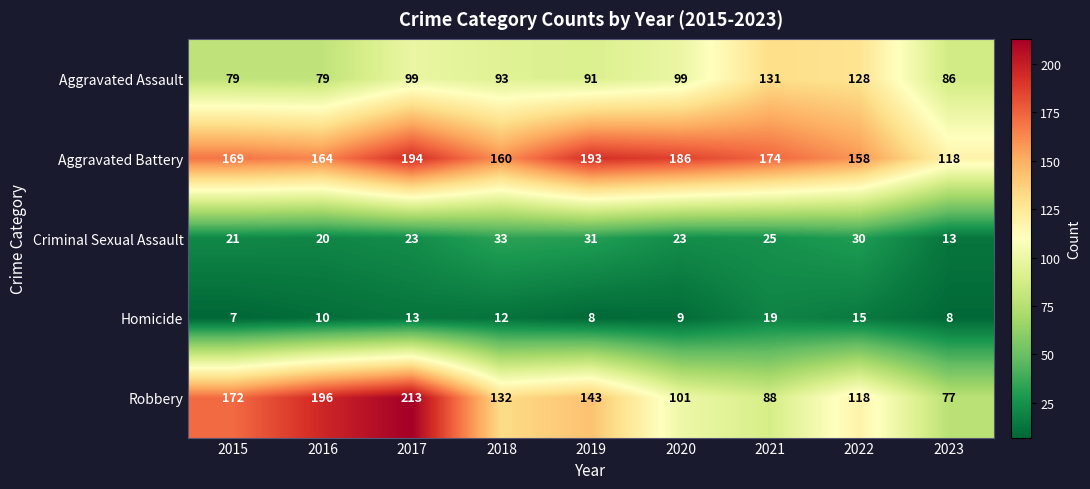

Which series has the largest total across all categories?

Aggravated Battery